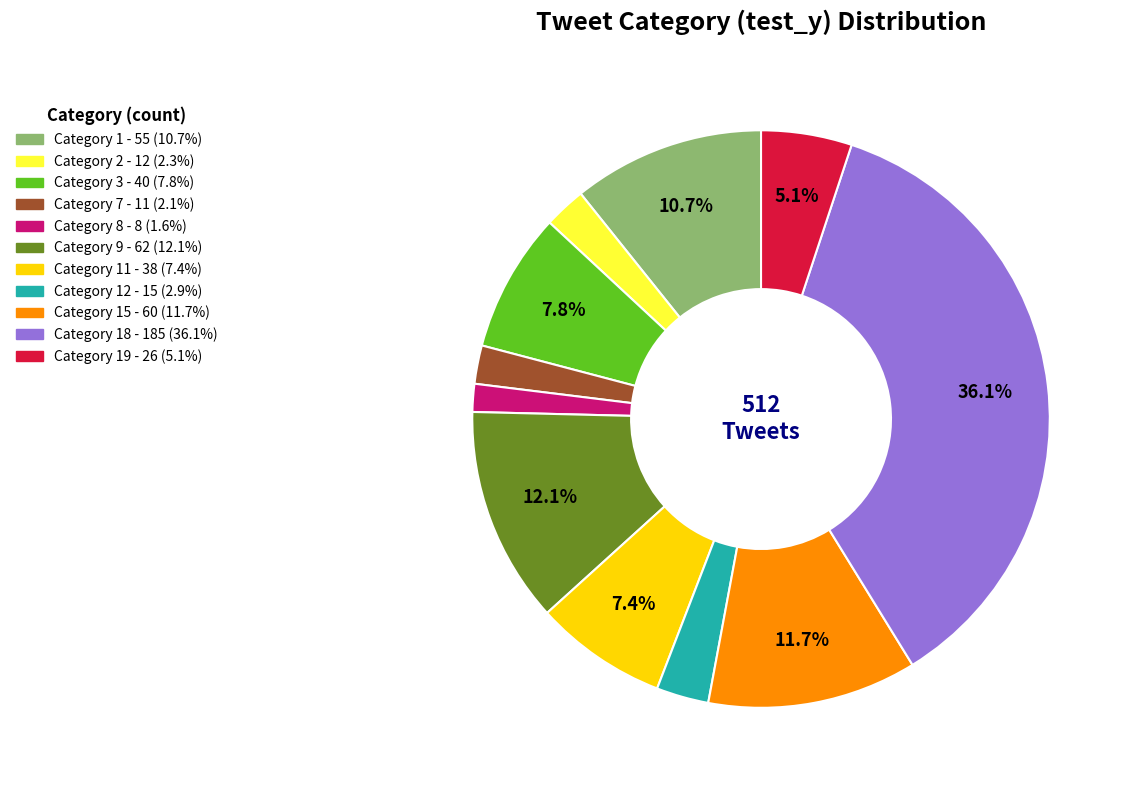

Is there a majority slice in this chart?

No